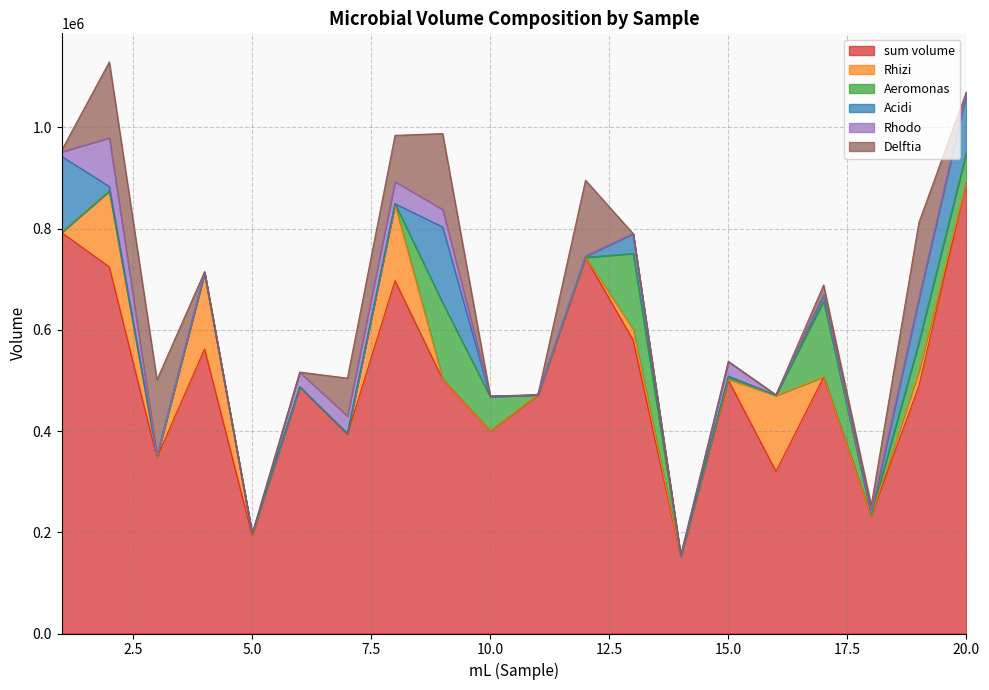

At which label does Rhizi first exceed 600?

2